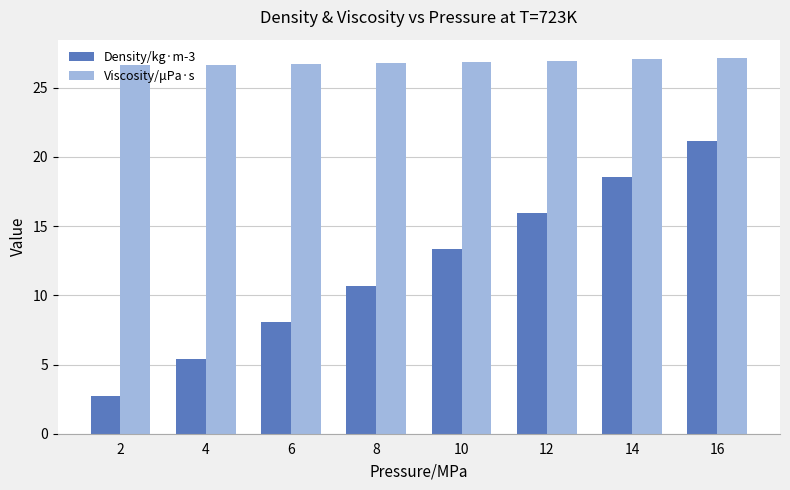

At how many categories does at least one series exceed 16?

8